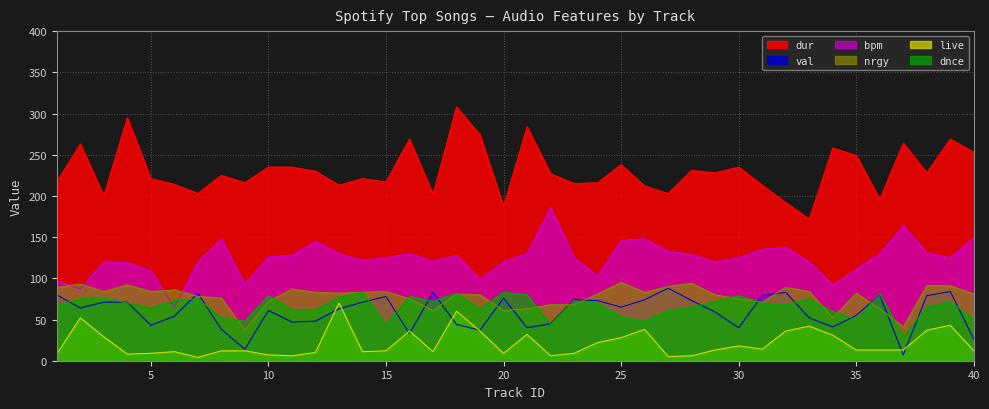

At which category does dnce reach its first local peak?

3